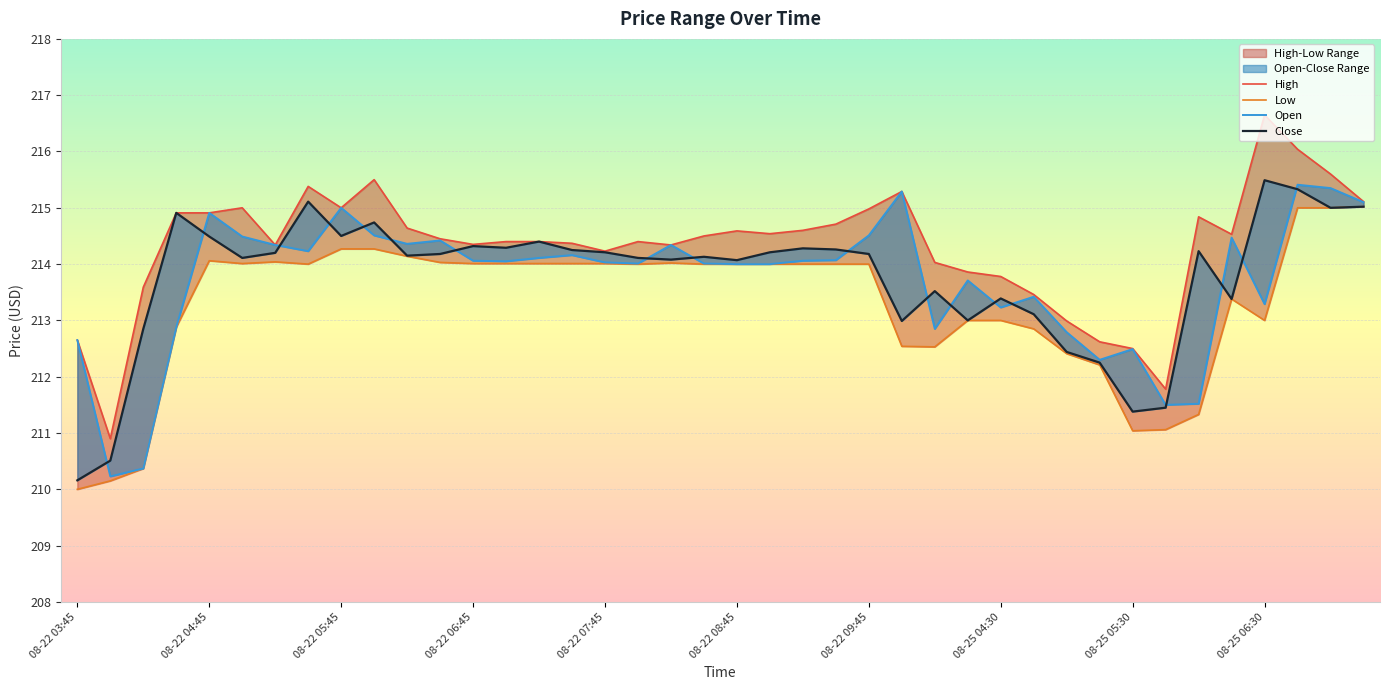

Reading left to right, extract all data points from this chart.

Open: 08-22 03:45=212.6	08-22 04:00=210.2	08-22 04:15=210.4	08-22 04:30=212.9	08-22 04:45=214.9	08-22 05:00=214.5	08-22 05:15=214.3	08-22 05:30=214.2	08-22 05:45=215.0	08-22 06:00=214.5	08-22 06:15=214.4	08-22 06:30=214.4	08-22 06:45=214.1	08-22 07:00=214.1	08-22 07:15=214.1	08-22 07:30=214.2	08-22 07:45=214.0	08-22 08:00=214.0	08-22 08:15=214.3	08-22 08:30=214.0	08-22 08:45=214.0	08-22 09:00=214.0	08-22 09:15=214.1	08-22 09:30=214.1	08-22 09:45=214.5	08-25 03:45=215.3	08-25 04:00=212.9	08-25 04:15=213.7	08-25 04:30=213.2	08-25 04:45=213.4	08-25 05:00=212.8	08-25 05:15=212.3	08-25 05:30=212.5	08-25 05:45=211.5	08-25 06:00=211.5	08-25 06:15=214.5	08-25 06:30=213.3	08-25 06:45=215.4	08-25 07:00=215.4	08-25 07:15=215.1
High: 08-22 03:45=212.6	08-22 04:00=210.9	08-22 04:15=213.6	08-22 04:30=214.9	08-22 04:45=214.9	08-22 05:00=215.0	08-22 05:15=214.3	08-22 05:30=215.4	08-22 05:45=215.0	08-22 06:00=215.5	08-22 06:15=214.6	08-22 06:30=214.4	08-22 06:45=214.4	08-22 07:00=214.4	08-22 07:15=214.4	08-22 07:30=214.4	08-22 07:45=214.2	08-22 08:00=214.4	08-22 08:15=214.3	08-22 08:30=214.5	08-22 08:45=214.6	08-22 09:00=214.5	08-22 09:15=214.6	08-22 09:30=214.7	08-22 09:45=215.0	08-25 03:45=215.3	08-25 04:00=214.0	08-25 04:15=213.9	08-25 04:30=213.8	08-25 04:45=213.5	08-25 05:00=213.0	08-25 05:15=212.6	08-25 05:30=212.5	08-25 05:45=211.8	08-25 06:00=214.8	08-25 06:15=214.5	08-25 06:30=216.6	08-25 06:45=216.0	08-25 07:00=215.6	08-25 07:15=215.1
Low: 08-22 03:45=210.0	08-22 04:00=210.1	08-22 04:15=210.4	08-22 04:30=212.9	08-22 04:45=214.1	08-22 05:00=214.0	08-22 05:15=214.0	08-22 05:30=214.0	08-22 05:45=214.3	08-22 06:00=214.3	08-22 06:15=214.1	08-22 06:30=214.0	08-22 06:45=214.0	08-22 07:00=214.0	08-22 07:15=214.0	08-22 07:30=214.0	08-22 07:45=214.0	08-22 08:00=214.0	08-22 08:15=214.0	08-22 08:30=214.0	08-22 08:45=214.0	08-22 09:00=214.0	08-22 09:15=214.0	08-22 09:30=214.0	08-22 09:45=214.0	08-25 03:45=212.5	08-25 04:00=212.5	08-25 04:15=213.0	08-25 04:30=213.0	08-25 04:45=212.9	08-25 05:00=212.4	08-25 05:15=212.2	08-25 05:30=211.0	08-25 05:45=211.1	08-25 06:00=211.3	08-25 06:15=213.4	08-25 06:30=213.0	08-25 06:45=215.0	08-25 07:00=215.0	08-25 07:15=215.0
Close: 08-22 03:45=210.2	08-22 04:00=210.5	08-22 04:15=212.9	08-22 04:30=214.9	08-22 04:45=214.5	08-22 05:00=214.1	08-22 05:15=214.2	08-22 05:30=215.1	08-22 05:45=214.5	08-22 06:00=214.7	08-22 06:15=214.1	08-22 06:30=214.2	08-22 06:45=214.3	08-22 07:00=214.3	08-22 07:15=214.4	08-22 07:30=214.2	08-22 07:45=214.2	08-22 08:00=214.1	08-22 08:15=214.1	08-22 08:30=214.1	08-22 08:45=214.1	08-22 09:00=214.2	08-22 09:15=214.3	08-22 09:30=214.3	08-22 09:45=214.2	08-25 03:45=213.0	08-25 04:00=213.5	08-25 04:15=213.0	08-25 04:30=213.4	08-25 04:45=213.1	08-25 05:00=212.4	08-25 05:15=212.2	08-25 05:30=211.4	08-25 05:45=211.4	08-25 06:00=214.2	08-25 06:15=213.4	08-25 06:30=215.5	08-25 06:45=215.3	08-25 07:00=215.0	08-25 07:15=215.0